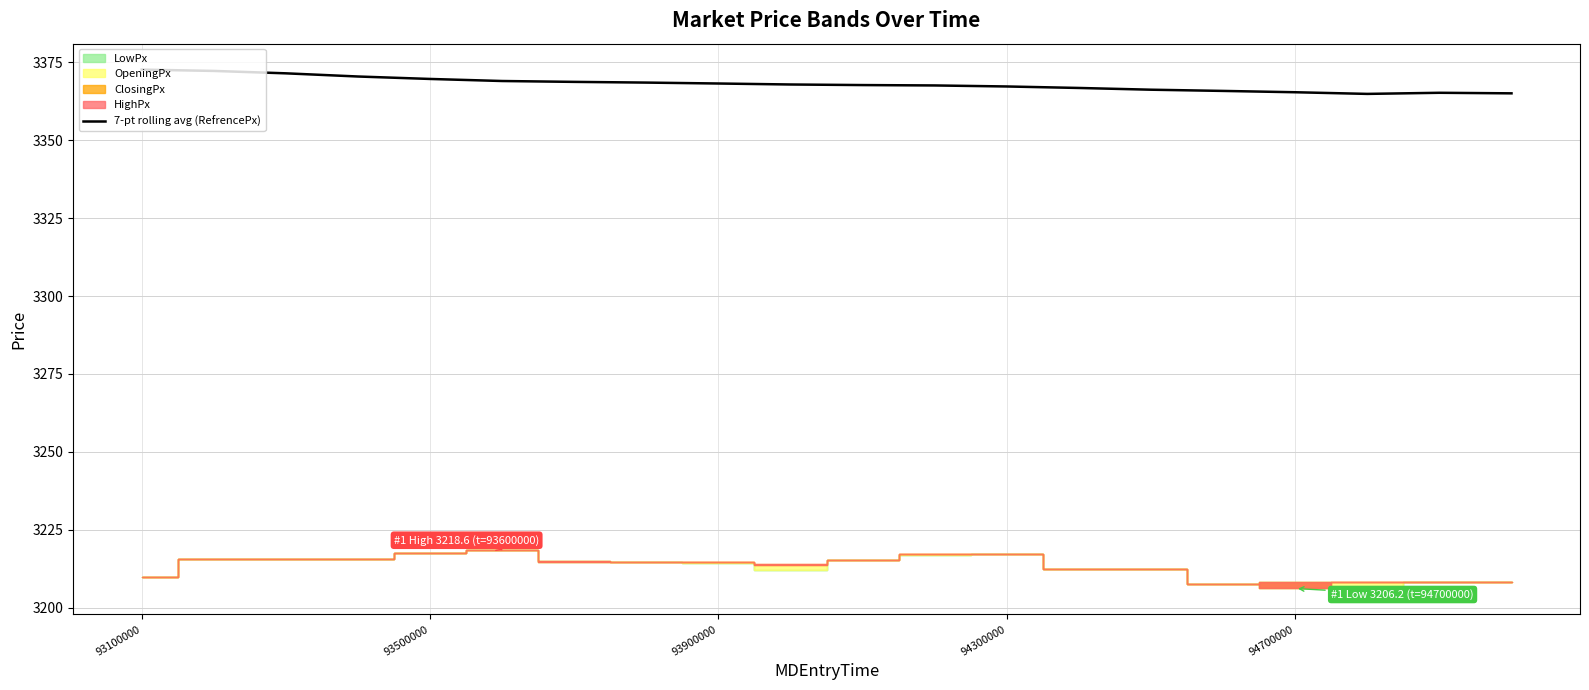

What position from the left is 93500000?

5